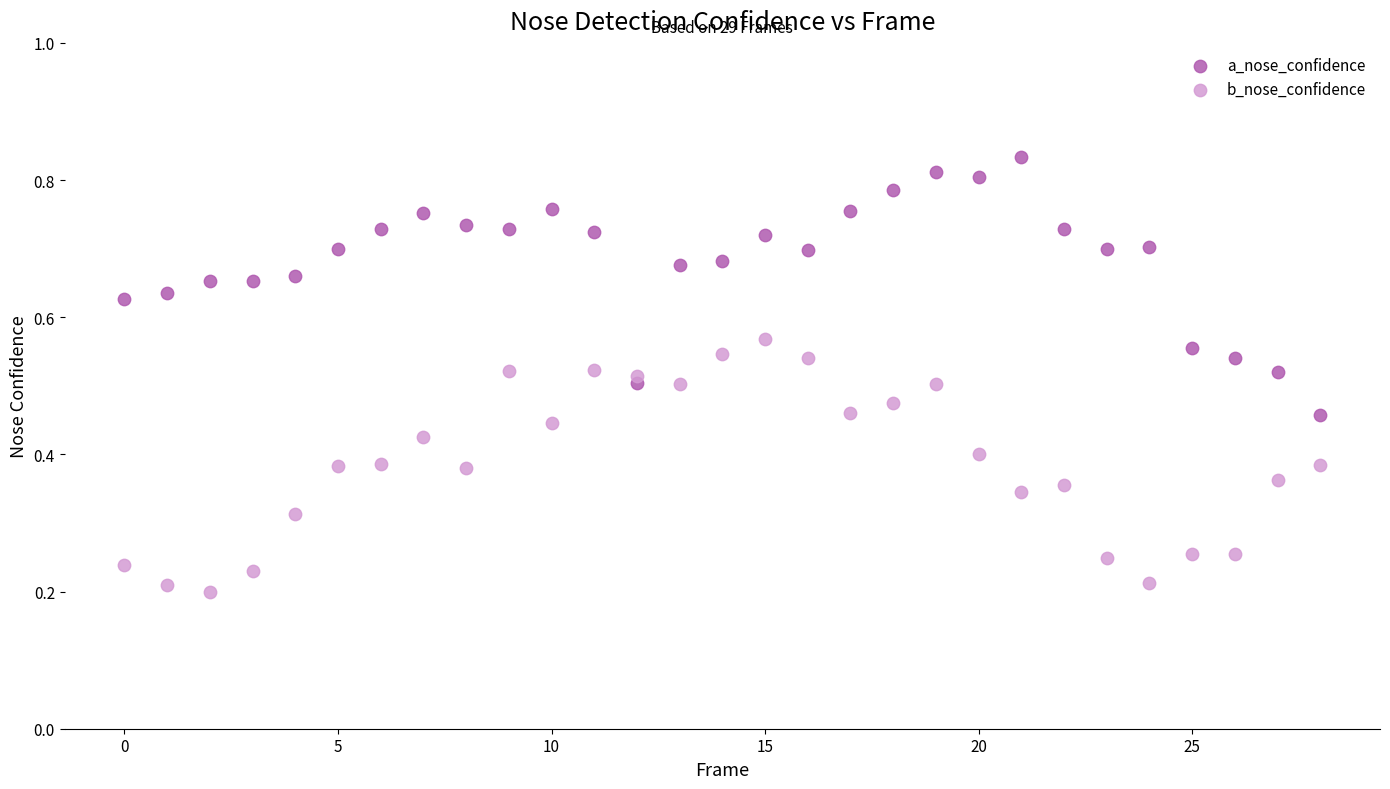

What are all the series names shown in the legend?

a_nose_confidence, b_nose_confidence